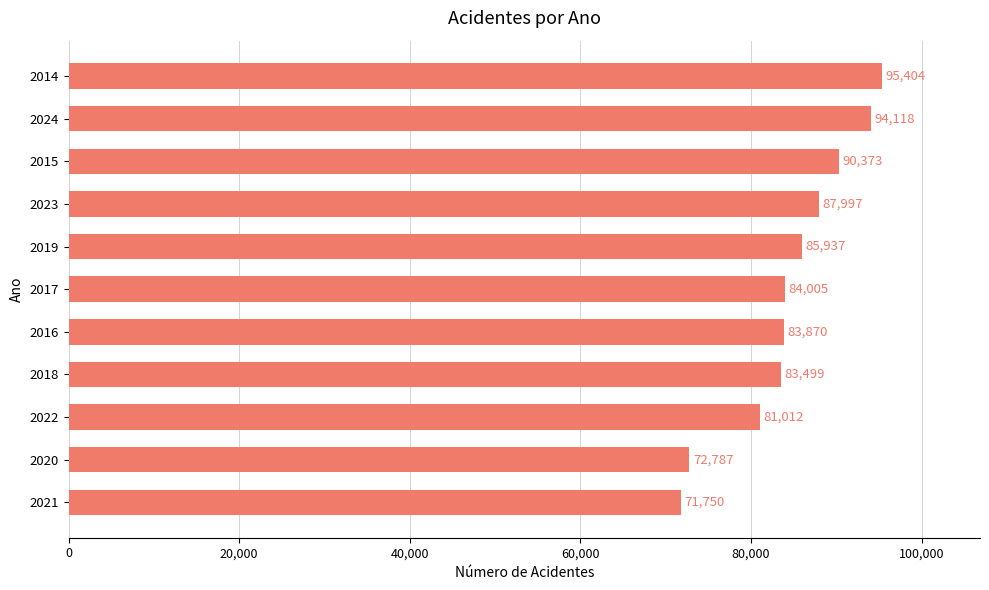

Count the number of data series in this chart.

1